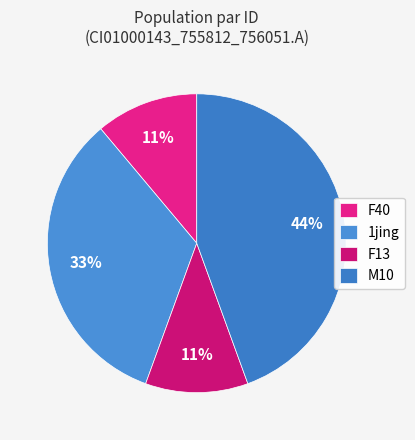

Is it true that 1jing is 28% of the pie?

False